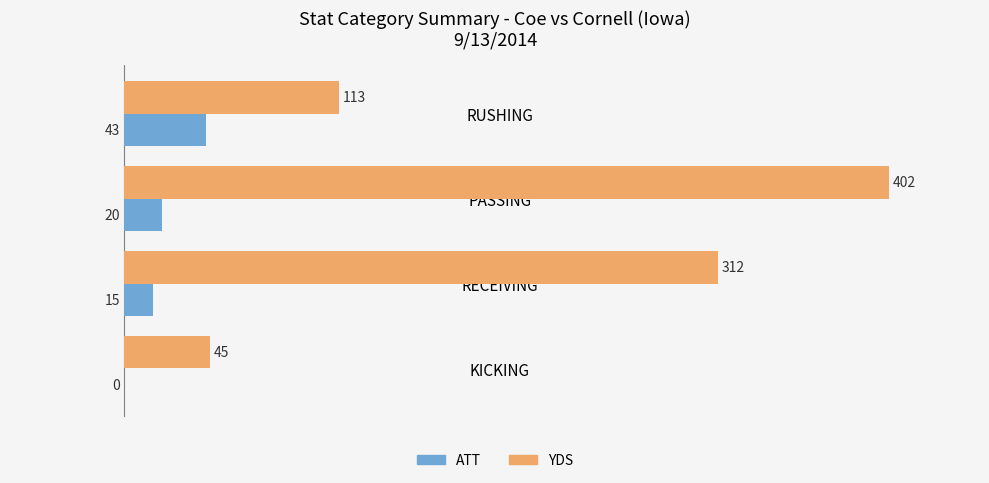

At which category is the sum across all series the highest?

PASSING